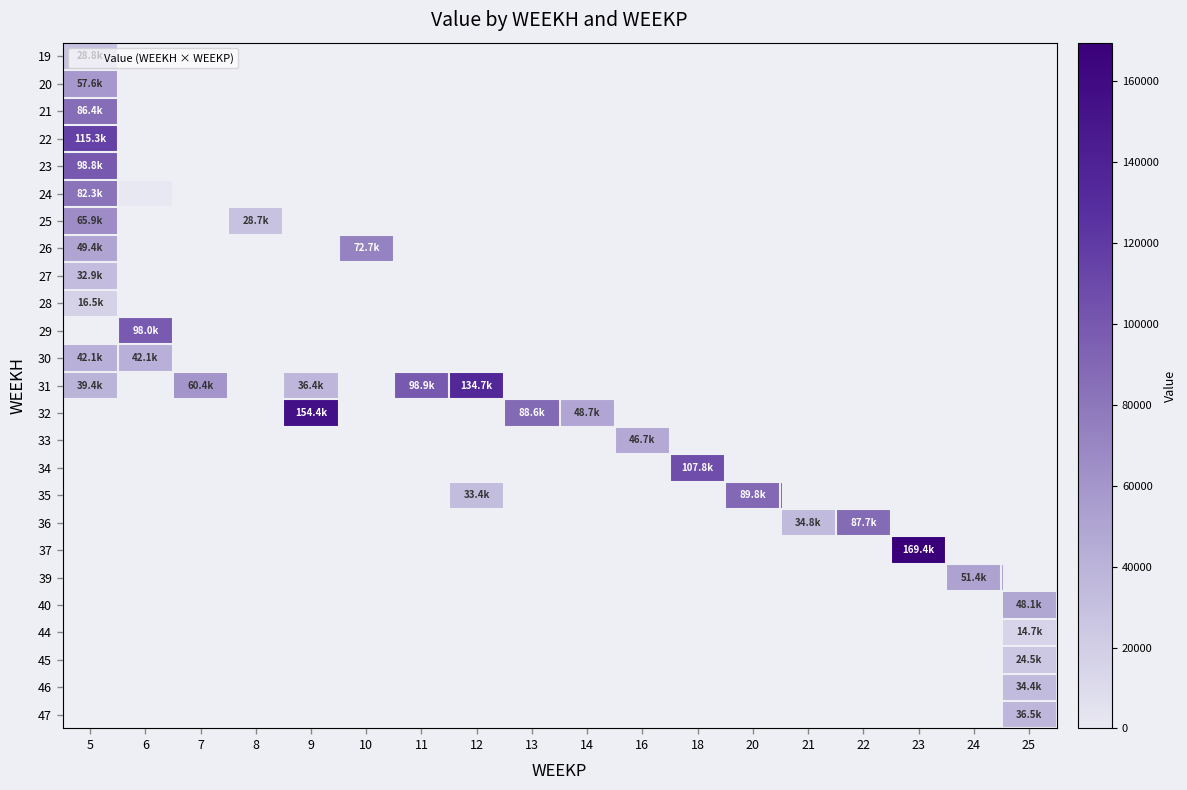

Is the value of 19 at 8 greater than the value of 37 at 21?

No